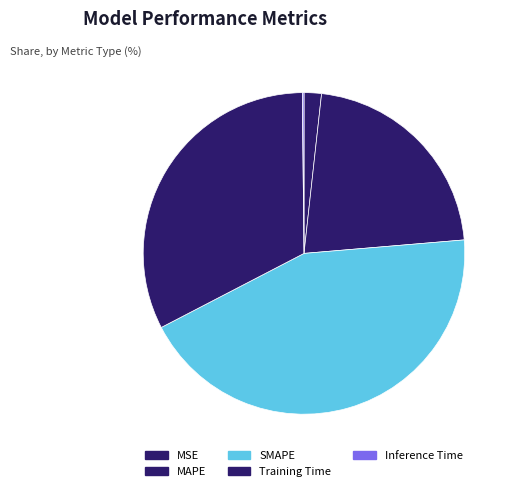

Is Inference Time the majority of the pie?

No